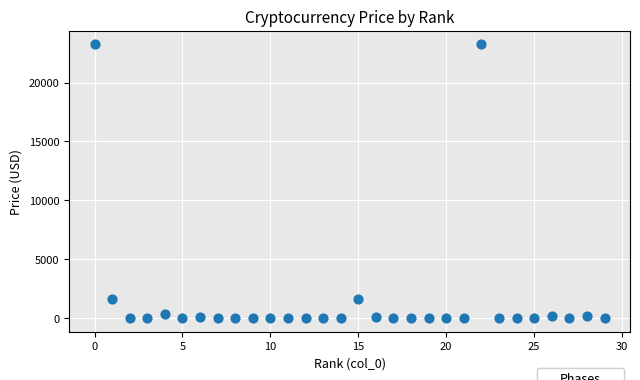

What is the range of Y values (max minus min)?

23252.8